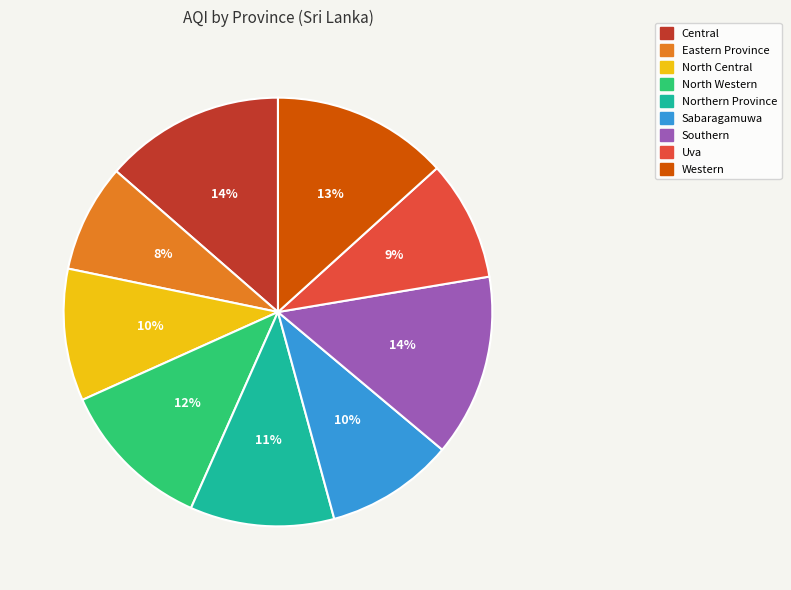

Is it true that Eastern Province is 8% of the pie?

True